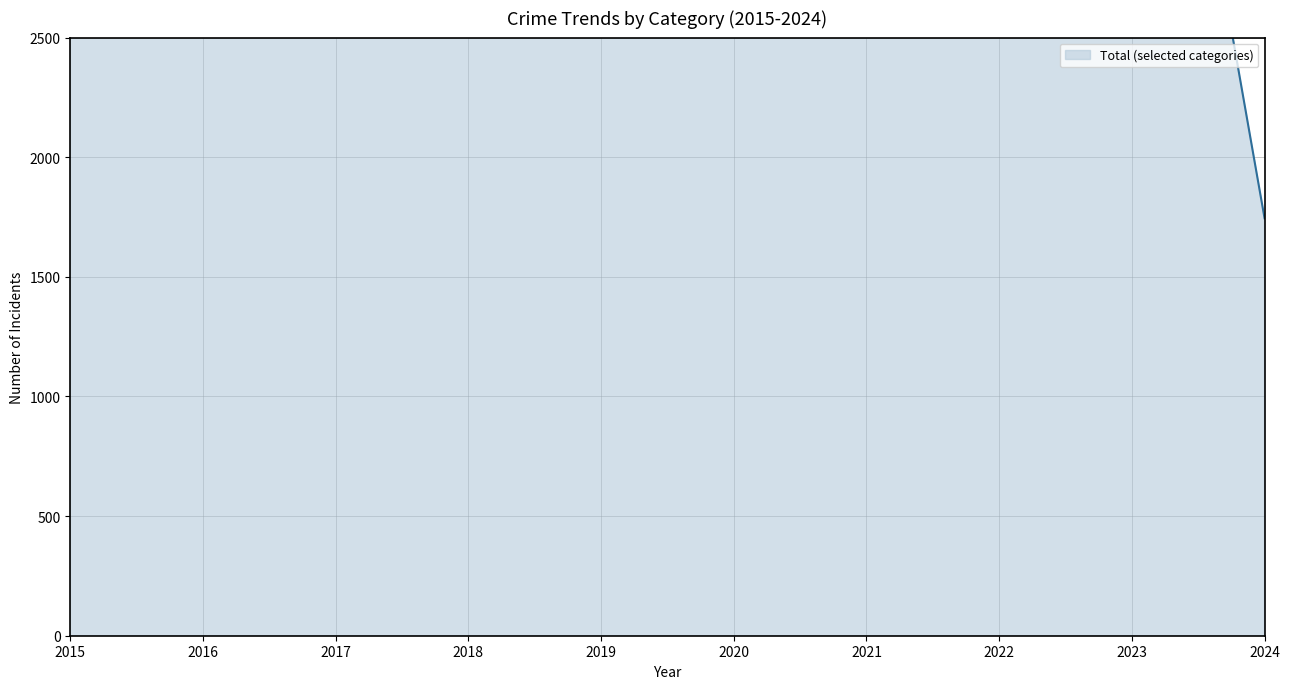

What is the total value across all series at 2024?

1745